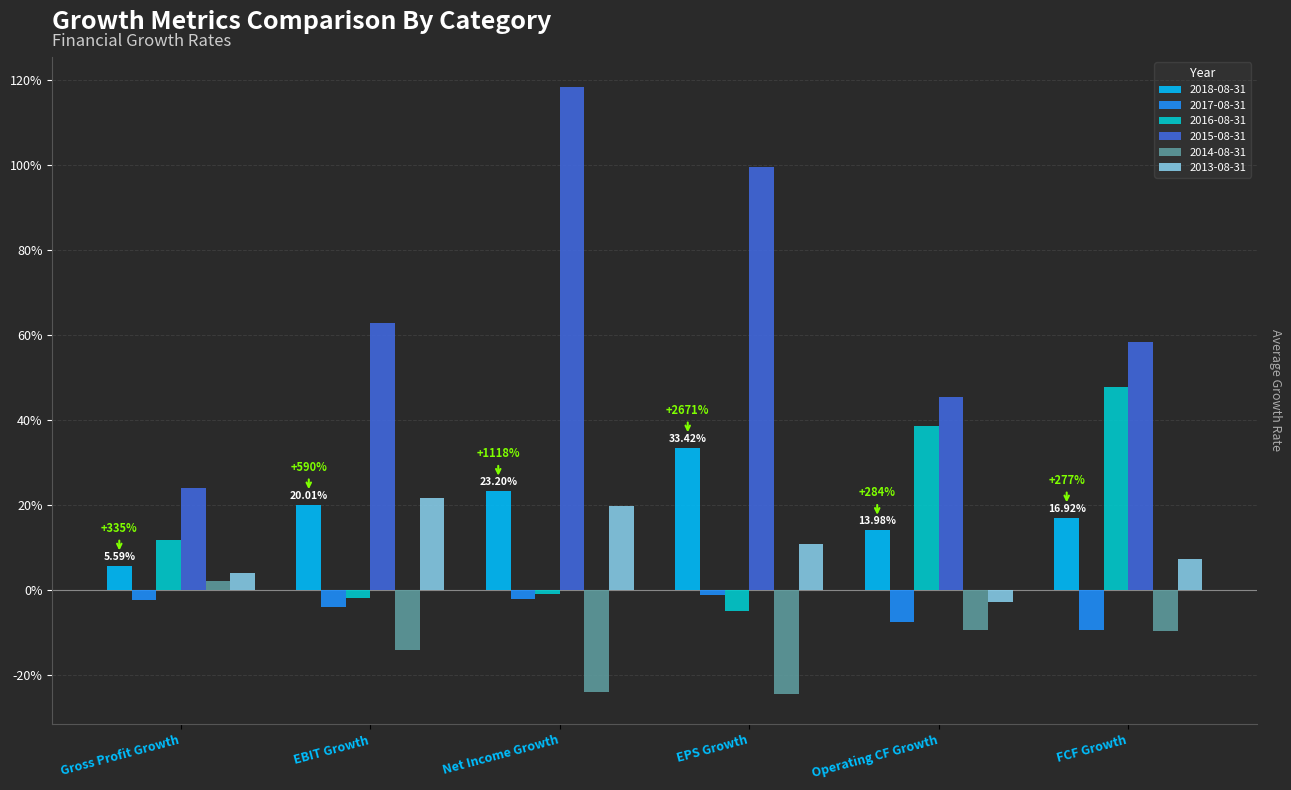

Count the 2013-08-31 values in the range 0 to 1.

5